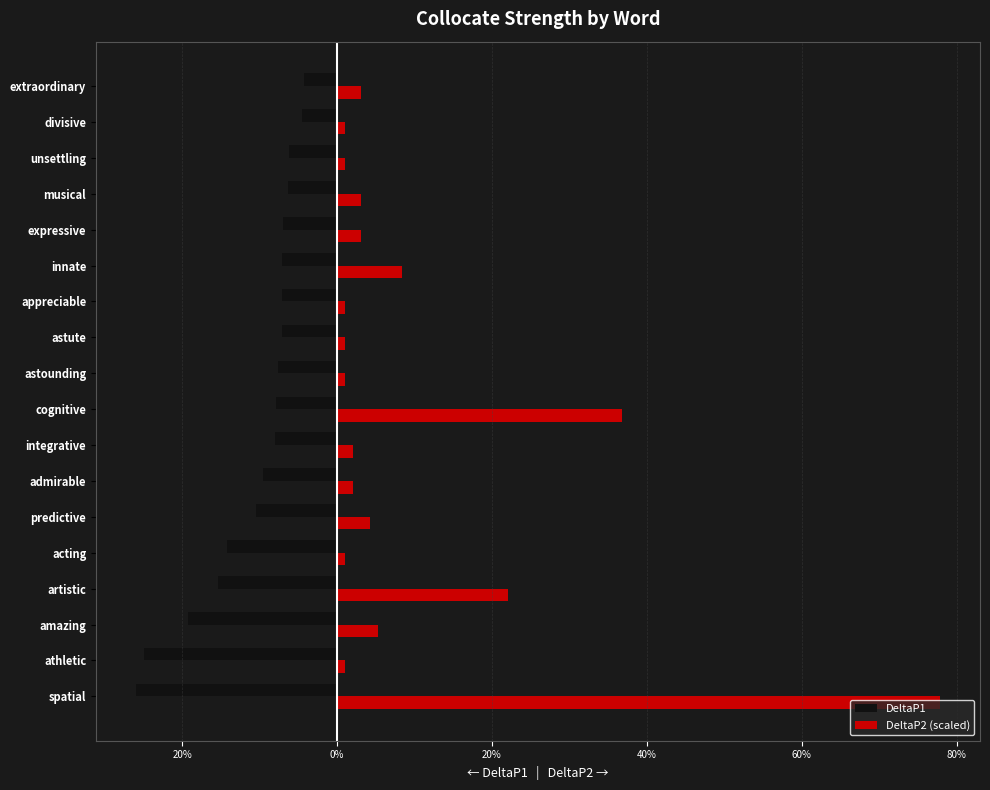

What are all the series names shown in the legend?

DeltaP1, DeltaP2 (scaled)